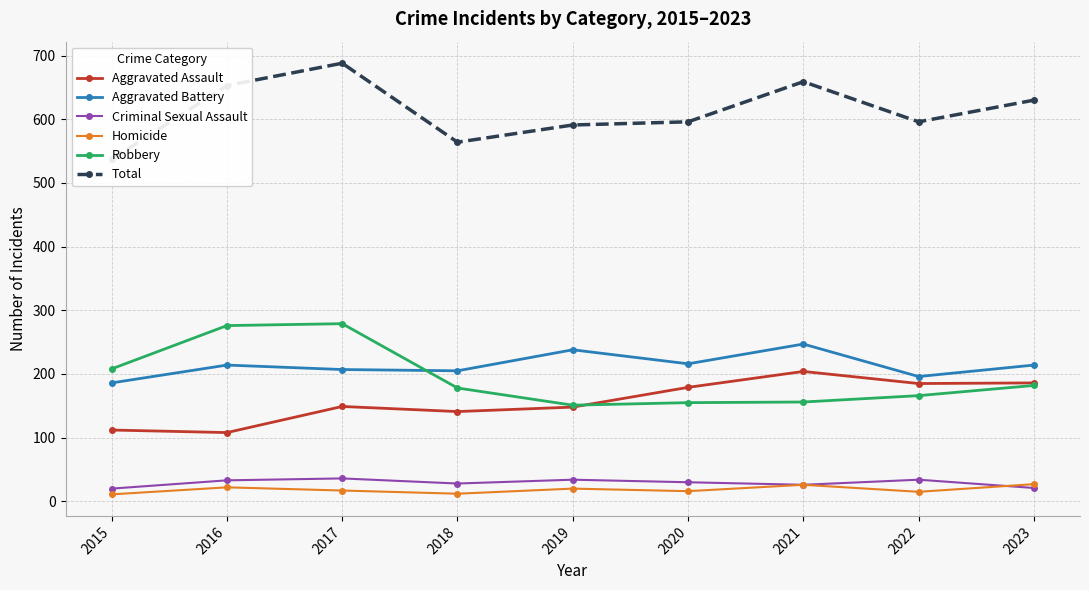

In Aggravated Assault, how many points are higher than both neighbors (excluding endpoints)?

2